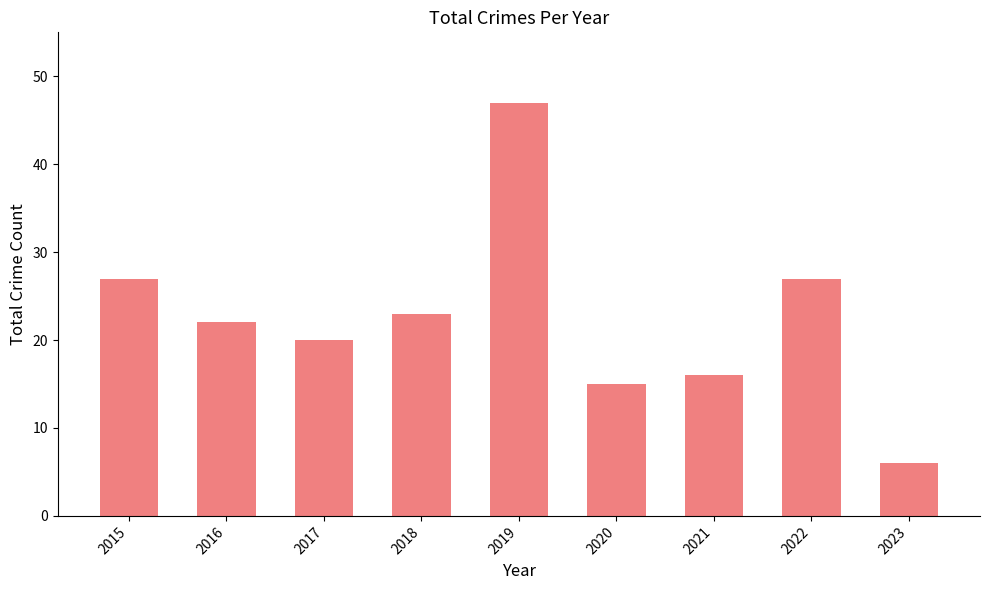

How many data points are less than 22?

4